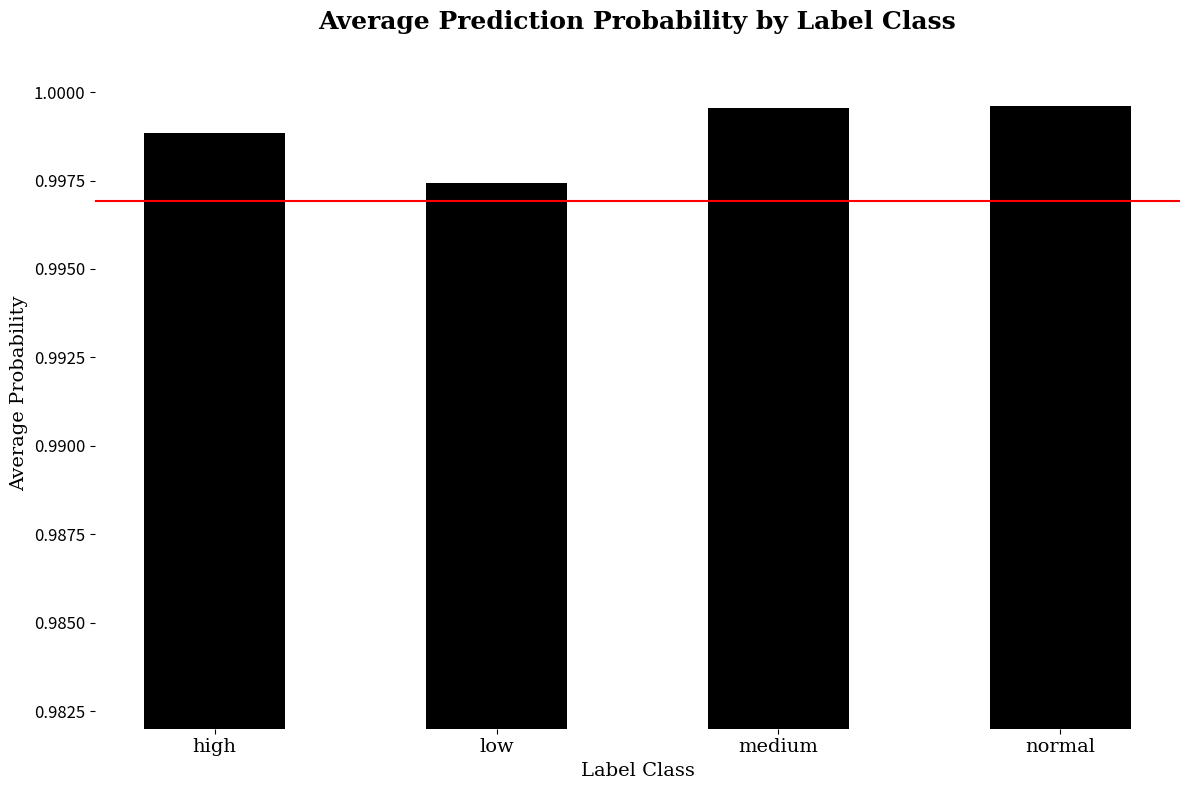

The value at normal is 0.2. True or false?

False